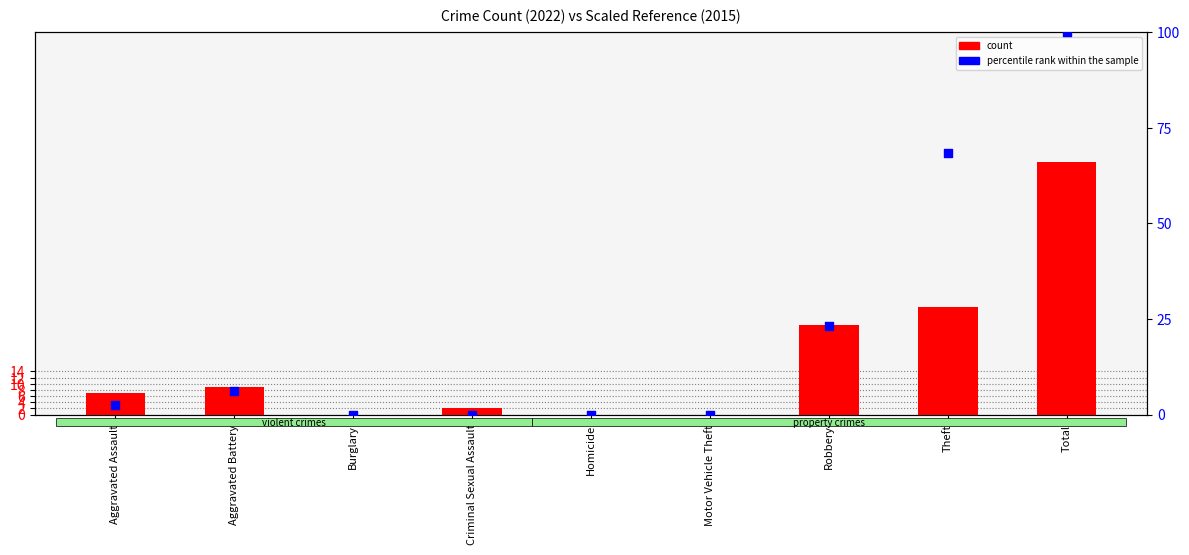

Which series has the largest Y range (max minus min)?

percentile rank within the sample